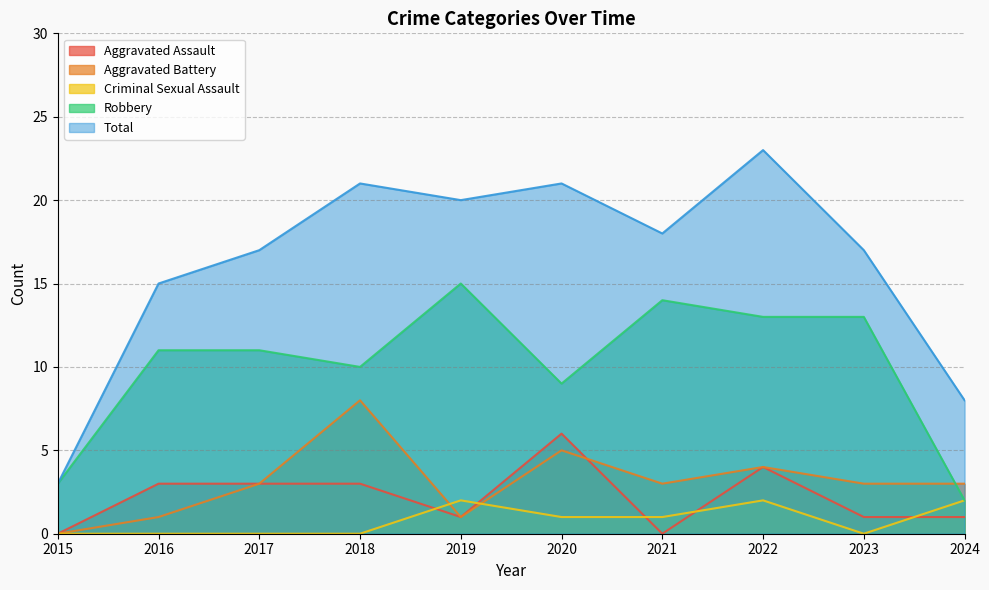

What is the average value of the Criminal Sexual Assault series?

1